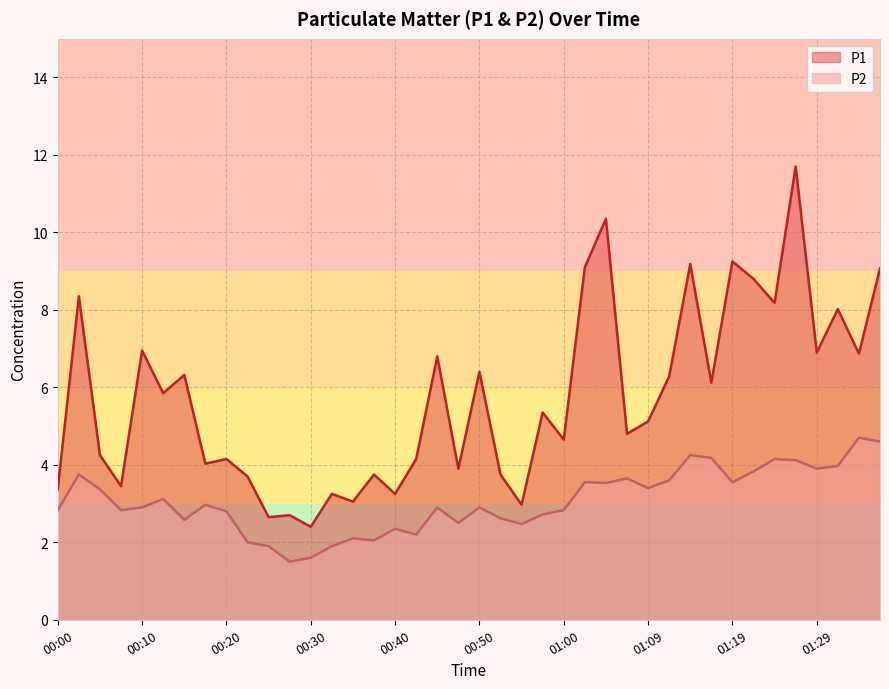

How many lines are shown in the chart?

2